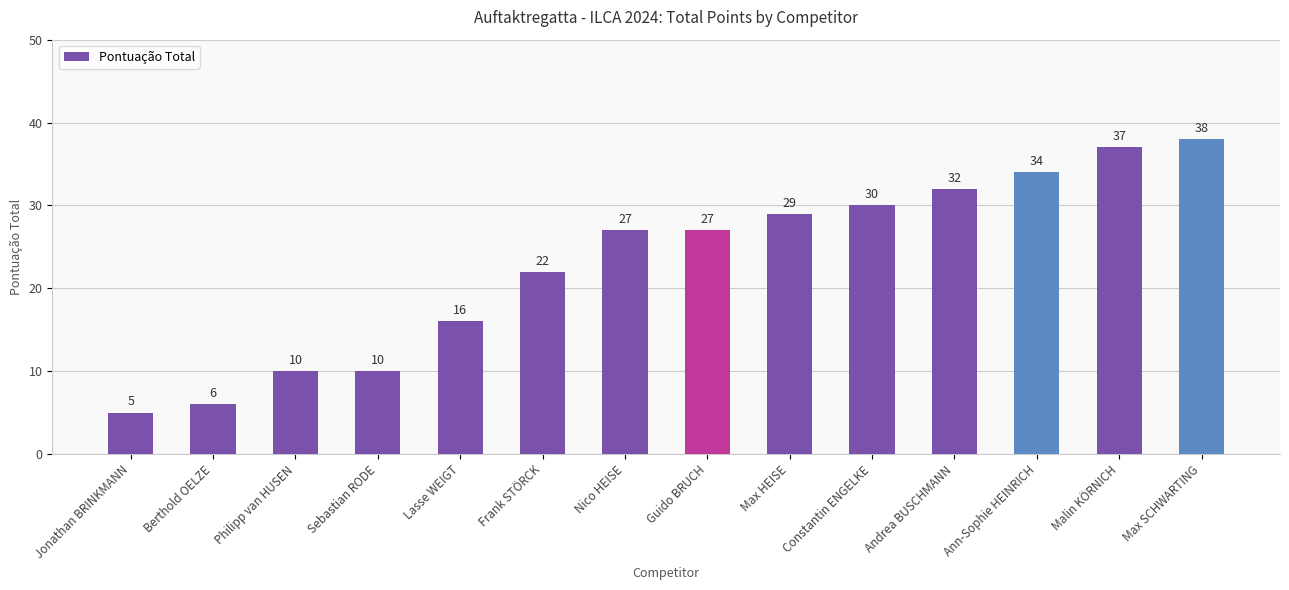

What is the difference between the maximum and minimum values?

33